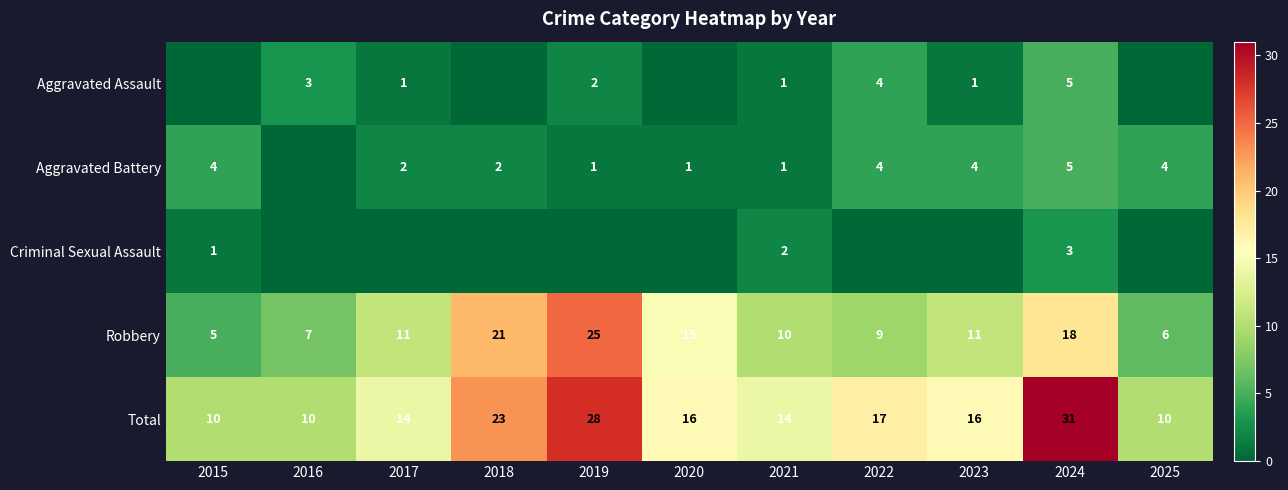

The Robbery series shows 12 at 2016. True or false?

False